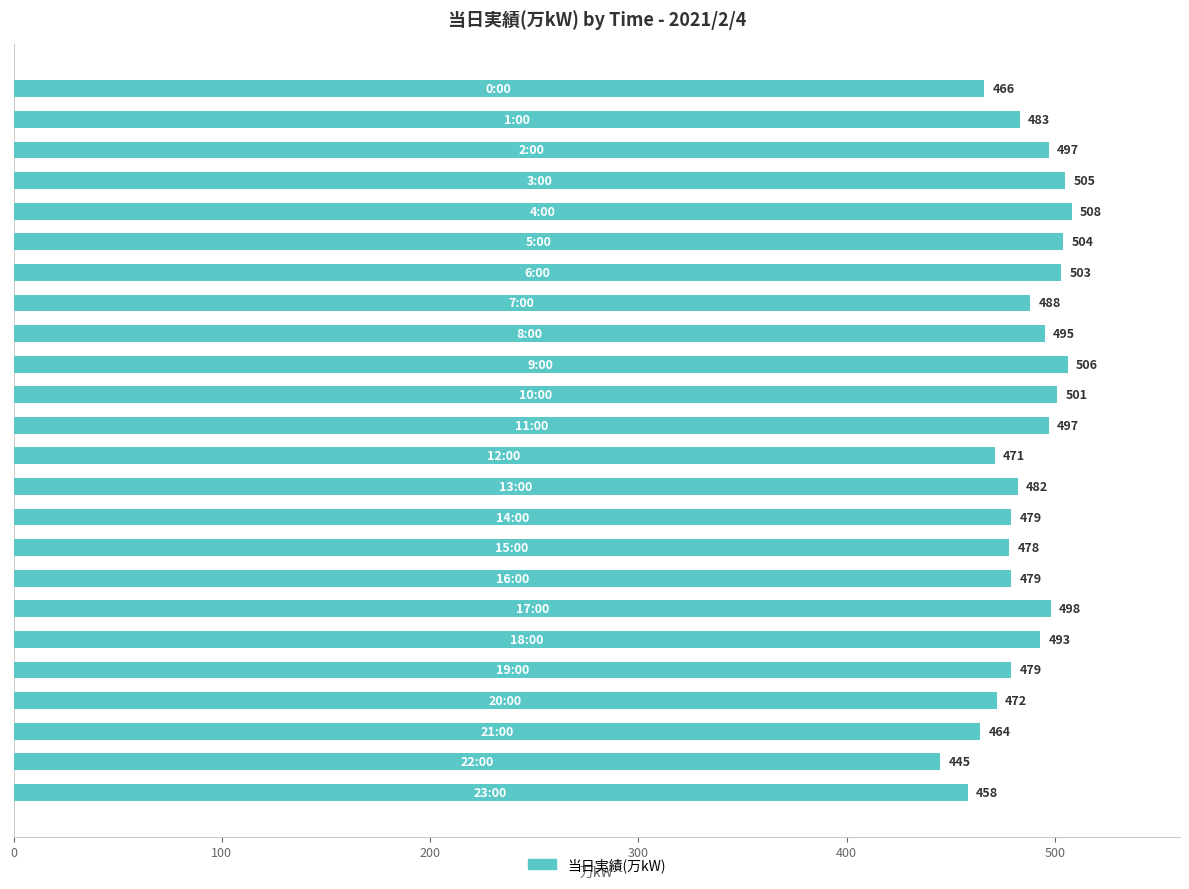

What is the value of the 2nd bar from the top?

483